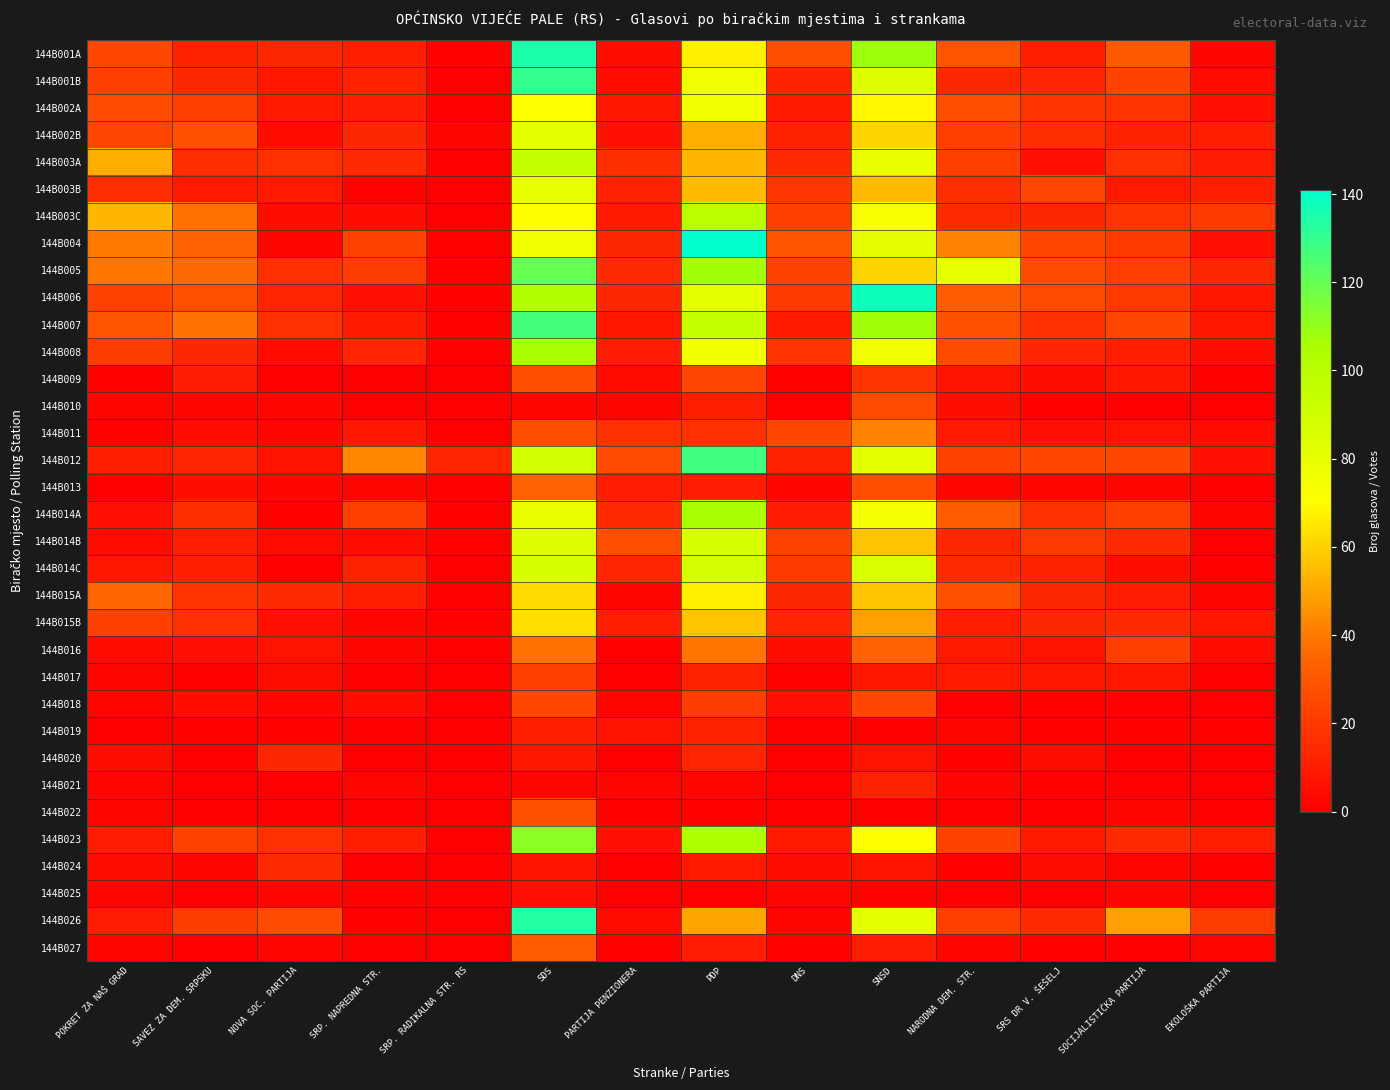

At SDS, list the series in order from smallest to largest.

144B021, 144B010, 144B025, 144B024, 144B020, 144B019, 144B017, 144B018, 144B009, 144B011, 144B022, 144B027, 144B013, 144B016, 144B015A, 144B015B, 144B003C, 144B002A, 144B004, 144B014A, 144B003B, 144B002B, 144B014B, 144B014C, 144B012, 144B003A, 144B006, 144B008, 144B023, 144B005, 144B007, 144B001B, 144B026, 144B001A